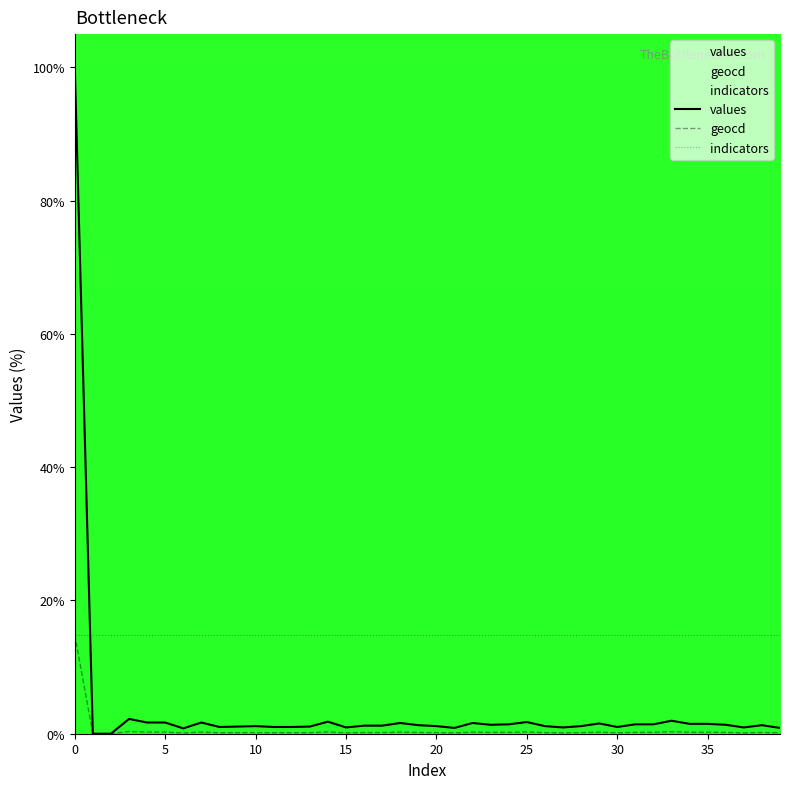

What are all the series names shown in the legend?

values, geocd, indicators